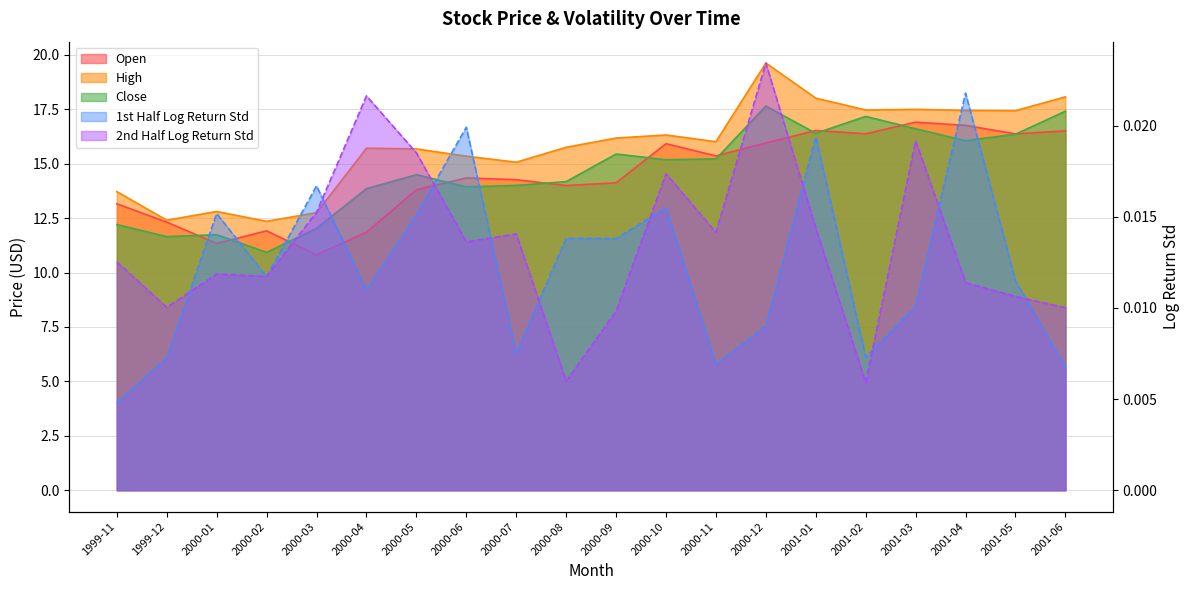

True or false: first_half_log_return_std has a value of 0.0 at 2000-11.

True